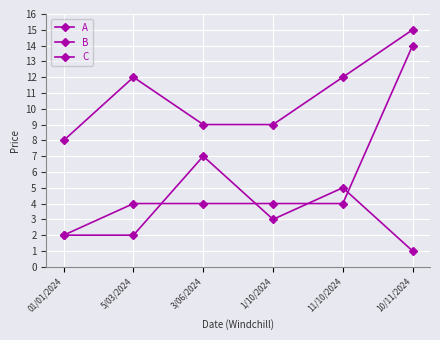

What is the difference between the maximum and minimum values in the A series?

7